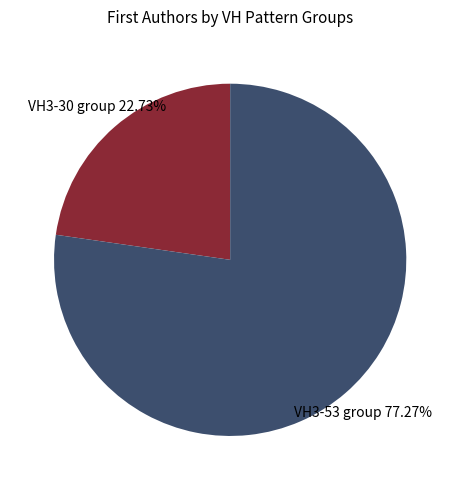

Is there any slice that represents more than half of the pie?

Yes